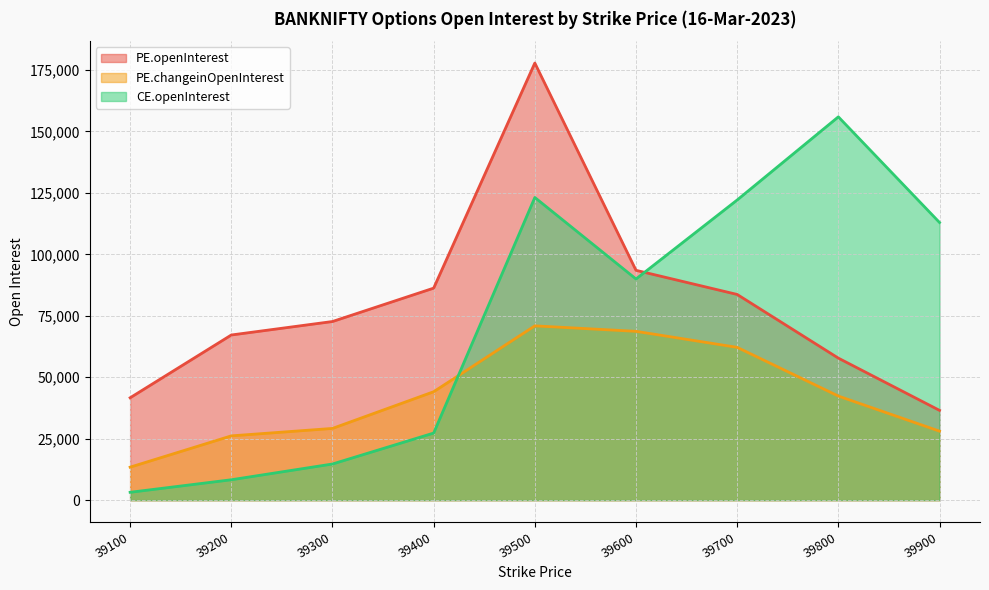

What is the difference between the maximum and minimum values in the PE.changeinOpenInterest series?

57486